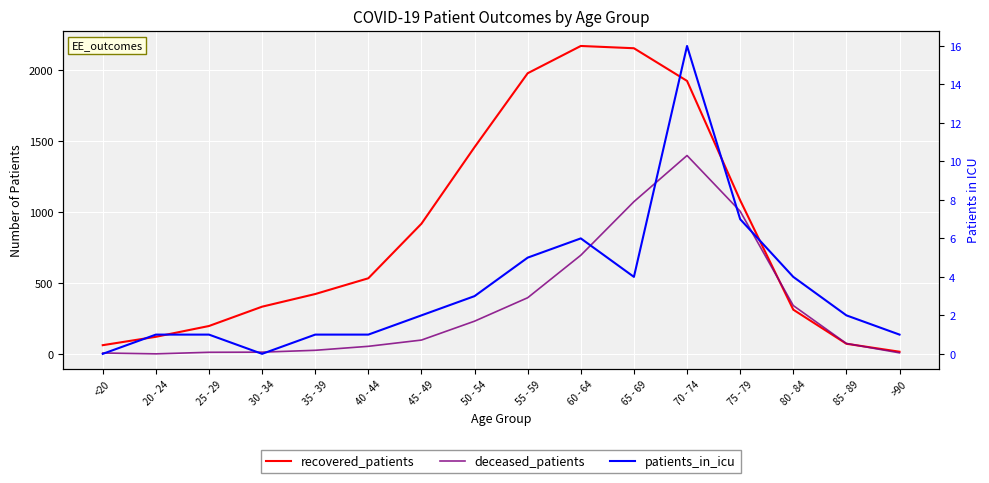

Reading left to right, transcribe all the data shown in this chart.

recovered_patients: 63	122	198	334	423	534	918	1457	1977	2169	2153	1923	1083	313	73	17
deceased_patients: 8	2	13	14	27	55	99	232	397	696	1073	1398	1006	342	75	9
patients_in_icu: 0	1	1	0	1	1	2	3	5	6	4	16	7	4	2	1